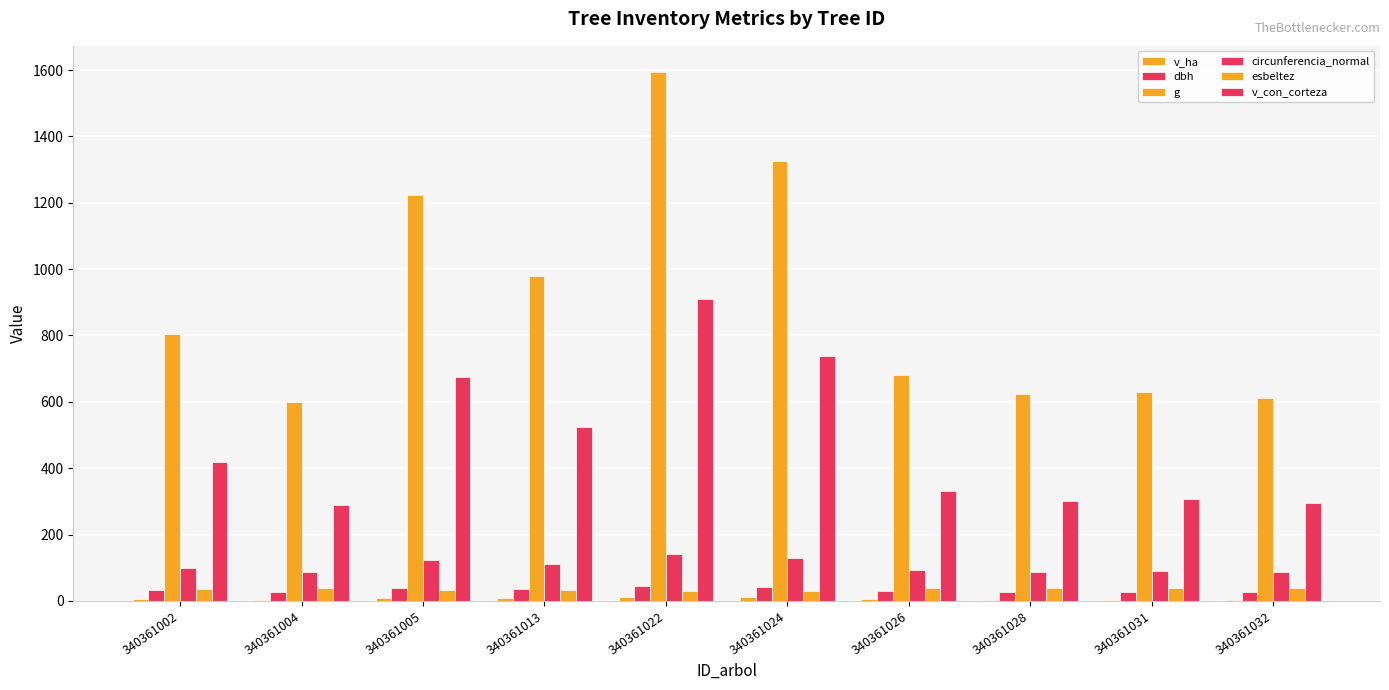

Which series has the largest range (max minus min)?

g